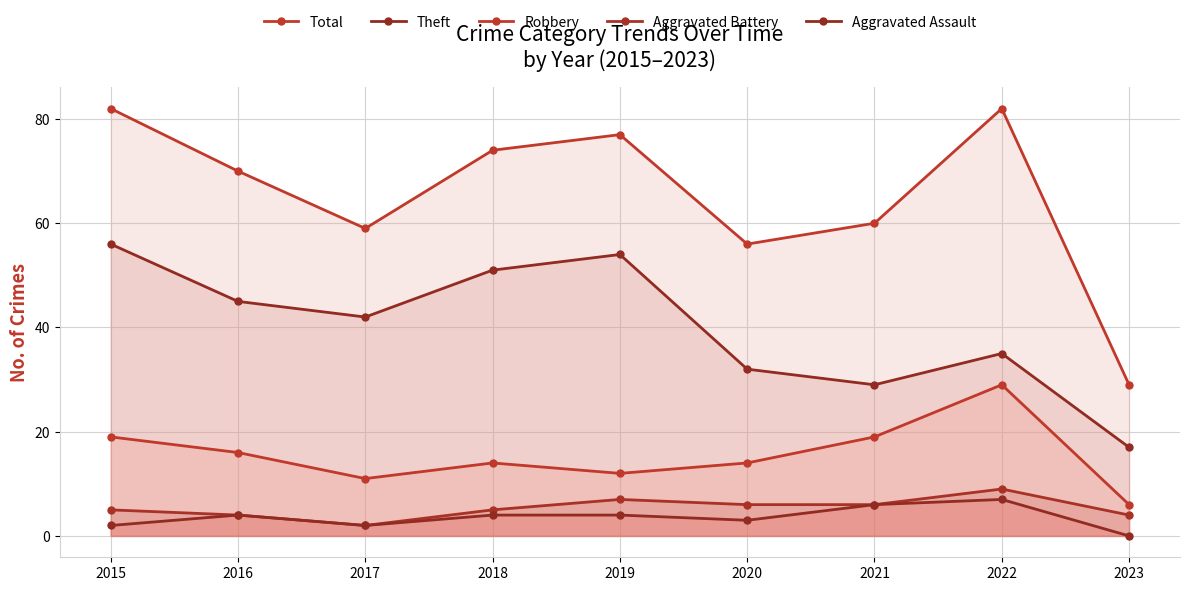

List the series in order of their peak value, highest first.

Total, Theft, Robbery, Aggravated Battery, Aggravated Assault